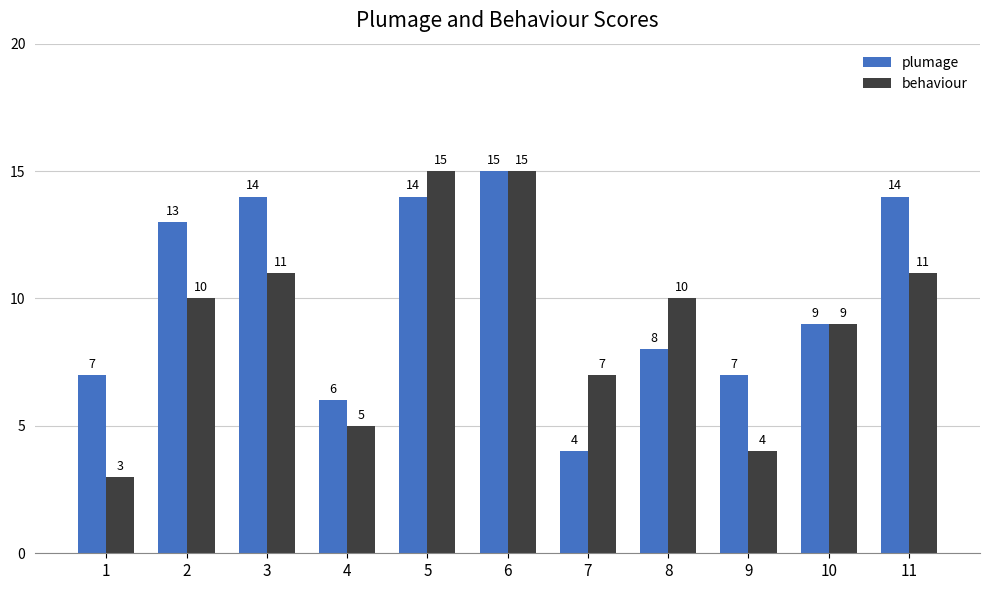

Is it true that behaviour equals 14 at 8?

False